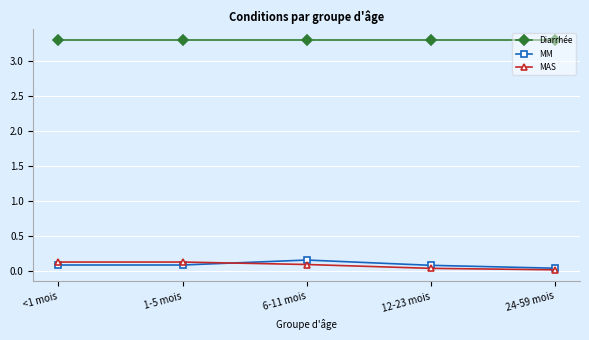

What position from the left is 6-11 mois?

3